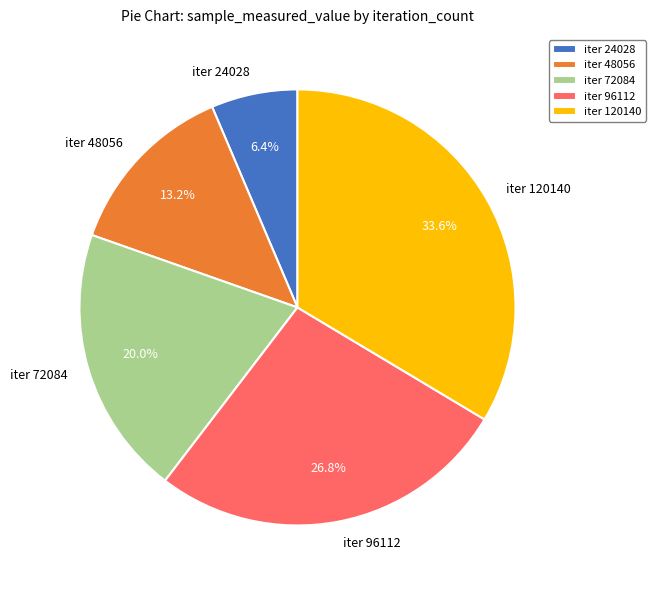

Between iter 72084 and iter 96112, which is larger?

iter 96112